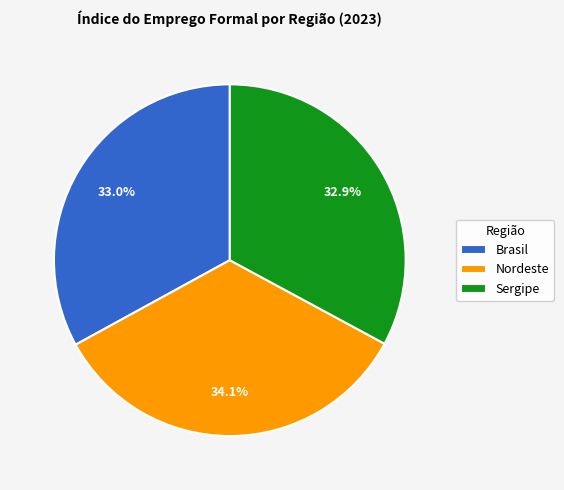

Approximately how many times larger is the value at Sergipe compared to Nordeste?

1.0